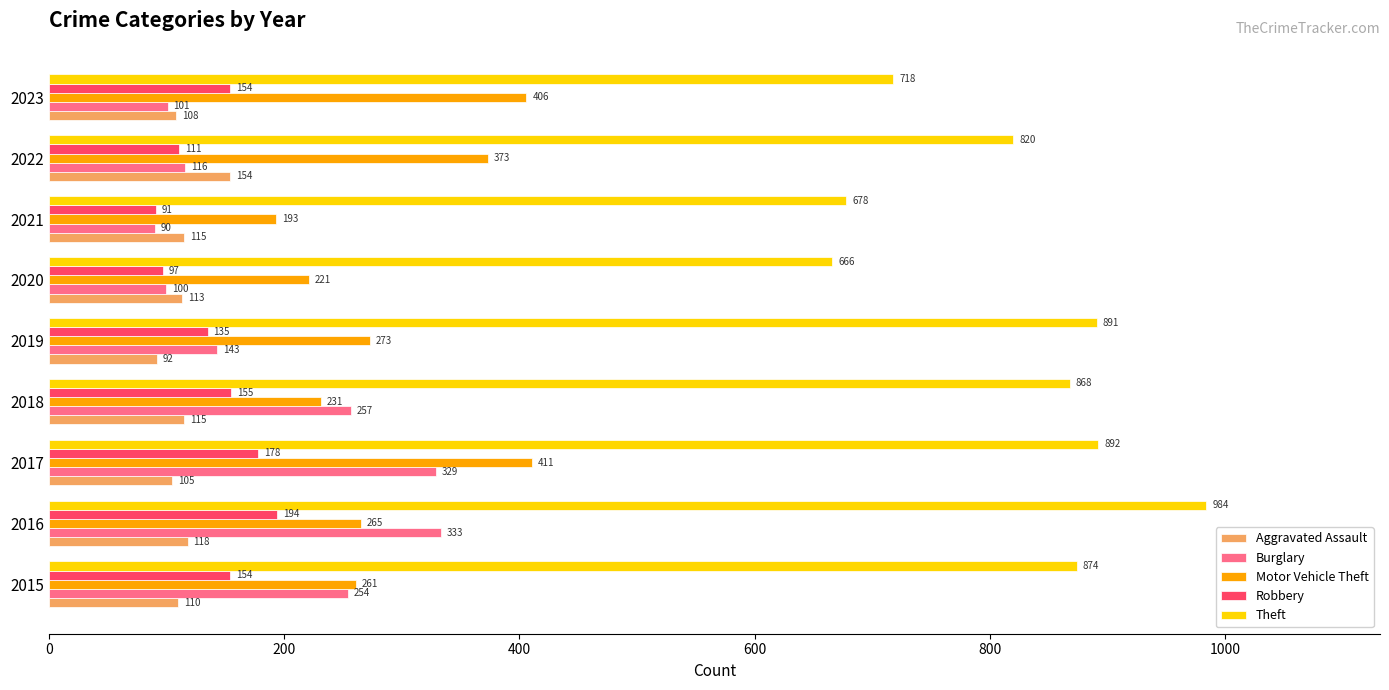

At which label is Theft closest to 825?

2022